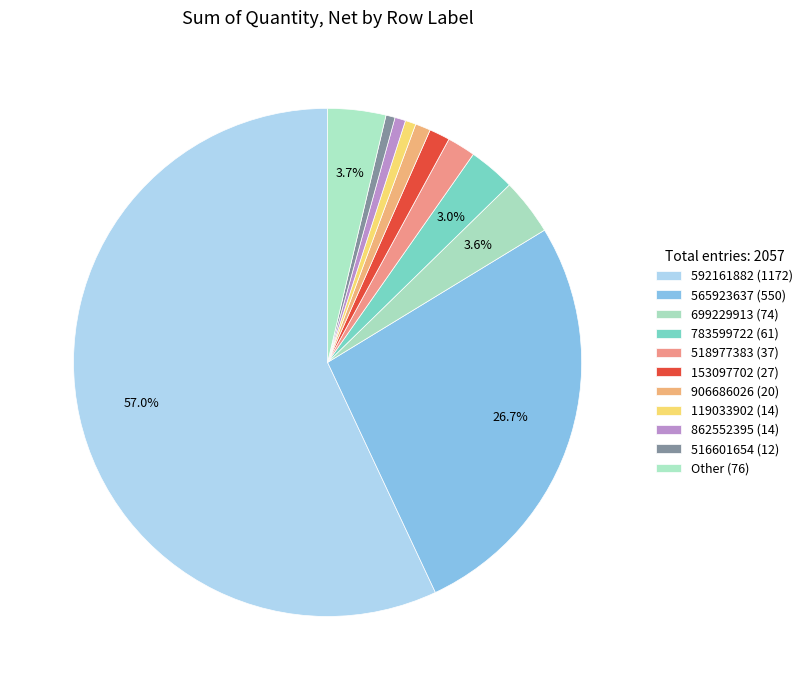

How many slices are in this pie chart?

11